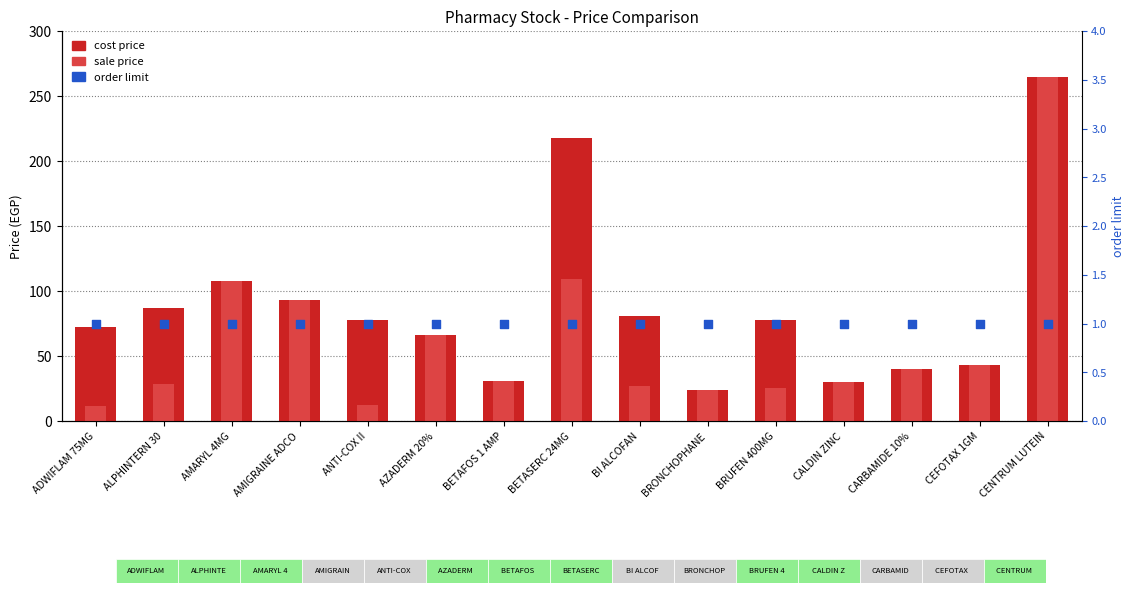

What is the total value across all series at ALPHINTERN 30?

116.7